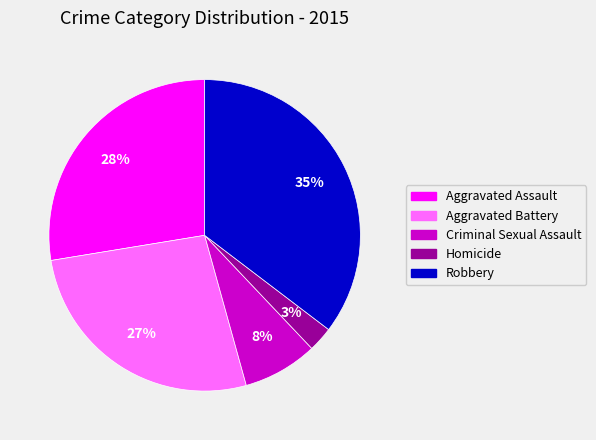

Rank the categories by value from lowest to highest.

Homicide, Criminal Sexual Assault, Aggravated Battery, Aggravated Assault, Robbery